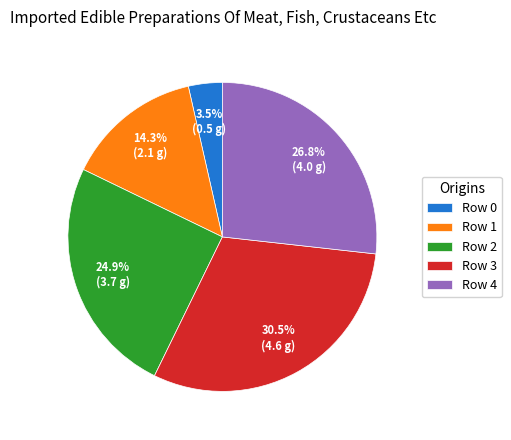

Is there any slice that represents more than half of the pie?

No